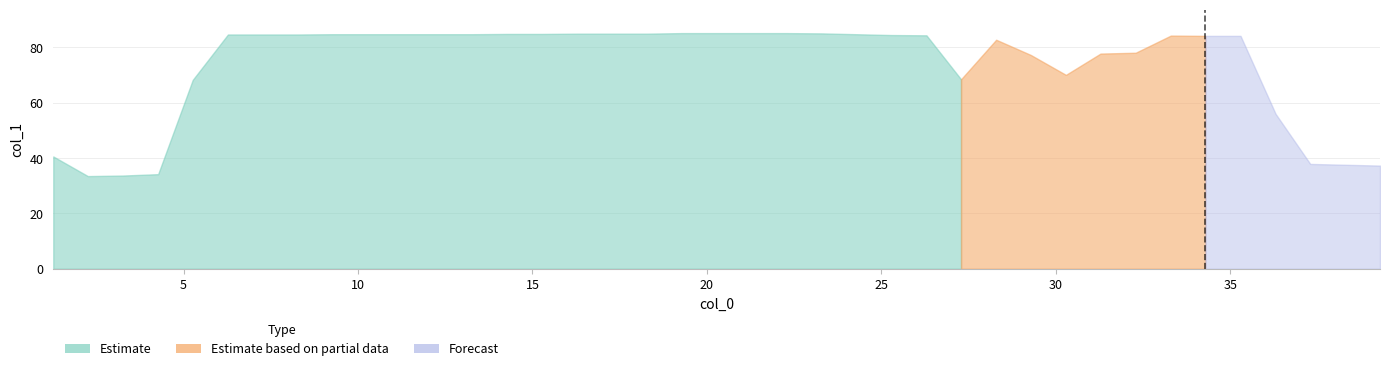

Where is the first local minimum?

2.255